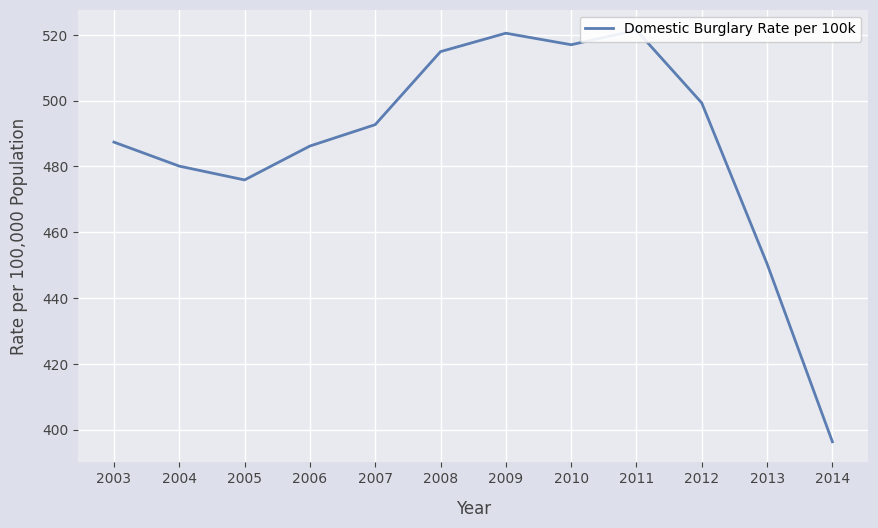

Reading left to right, list all the values displayed in this chart.

2003=487.4	2004=480.1	2005=475.9	2006=486.2	2007=492.7	2008=514.9	2009=520.5	2010=517.0	2011=521.4	2012=499.3	2013=450.4	2014=396.3